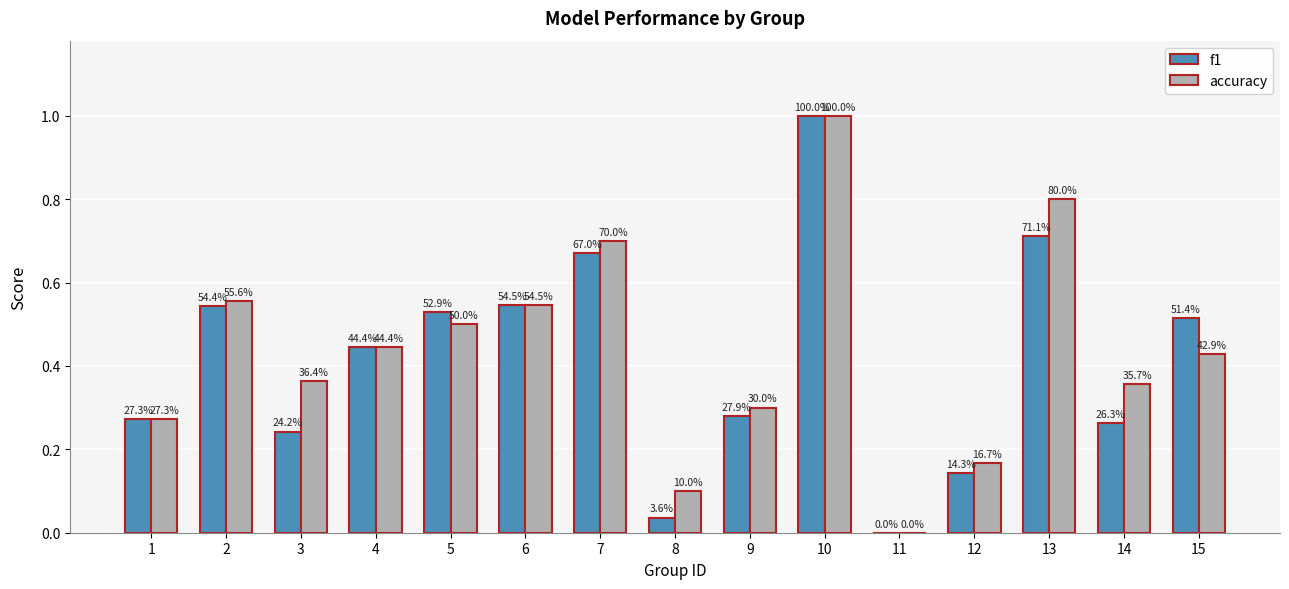

What are all the series names shown in the legend?

f1, accuracy